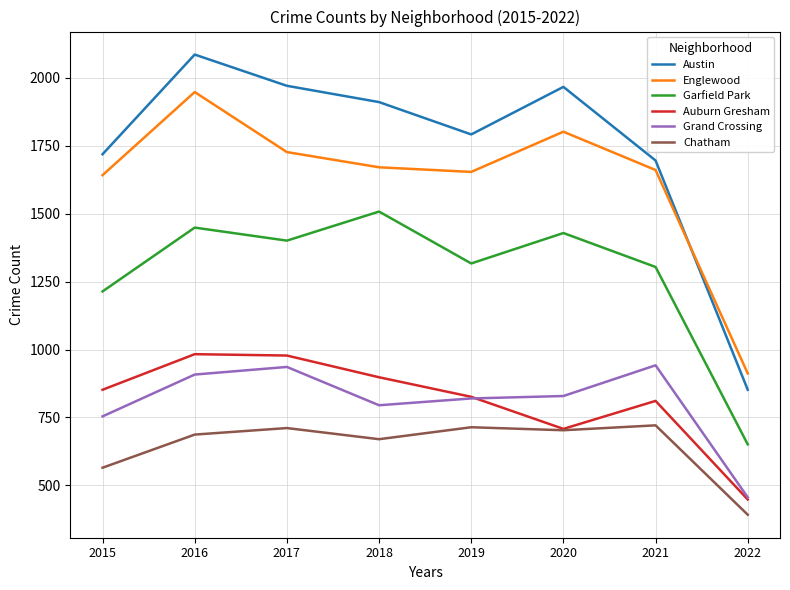

Which label corresponds to the smallest value in the chart?

2022